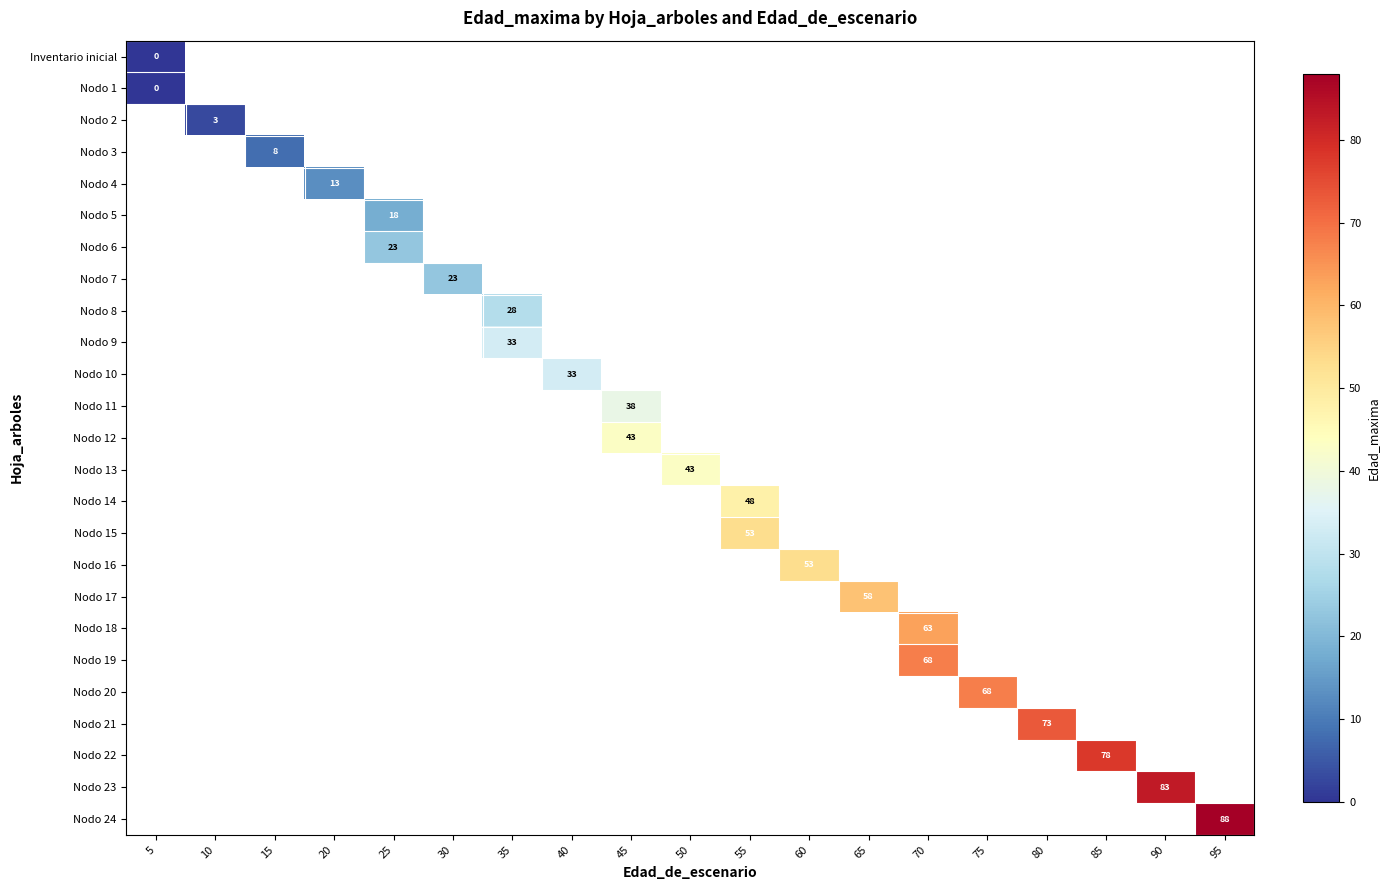

How many distinct data groups are displayed?

25